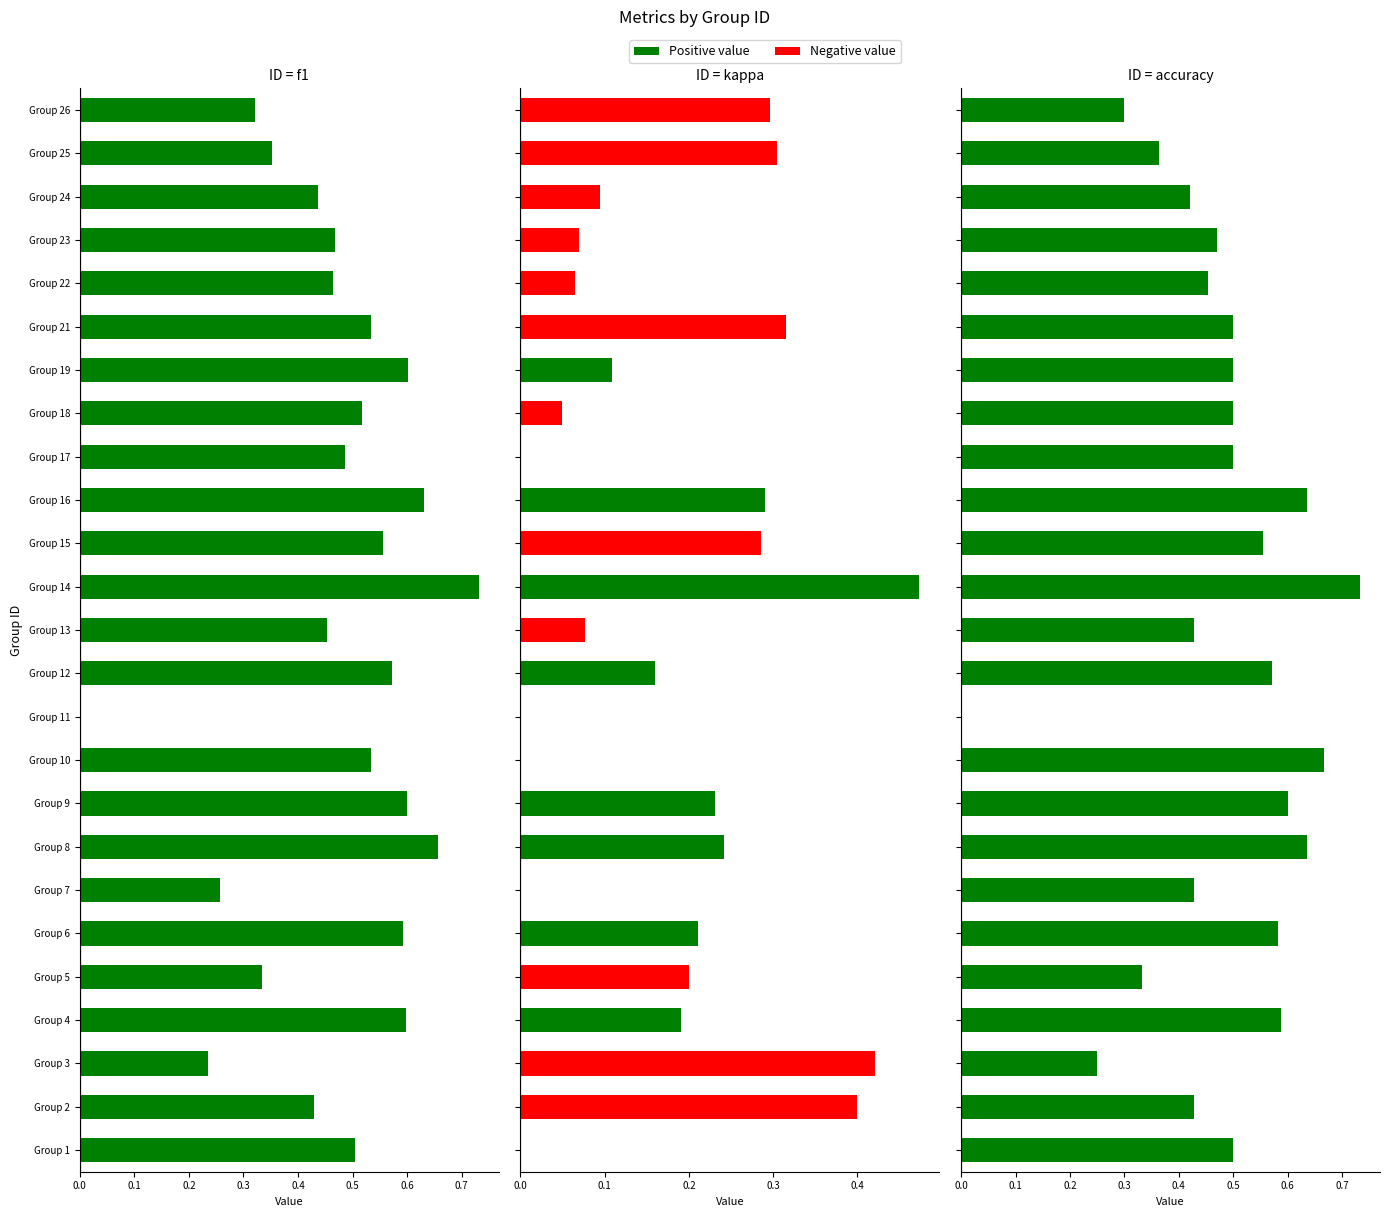

List the series in order of their peak value, lowest first.

kappa, f1, accuracy